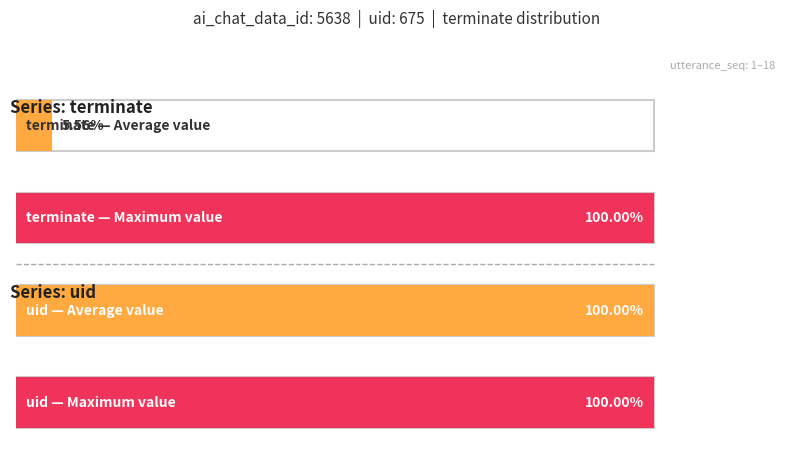

List the series in order of their peak value, highest first.

uid, terminate